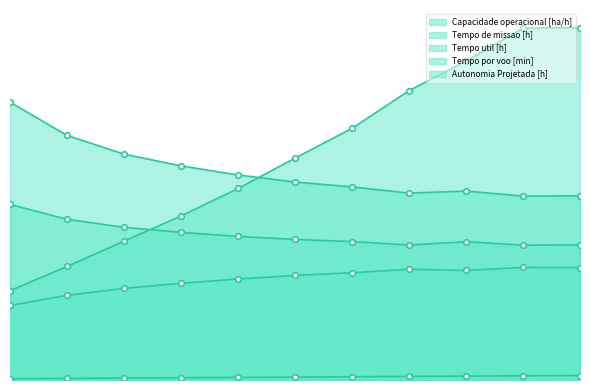

What is the spread (max minus min) of values at 5?

15.2